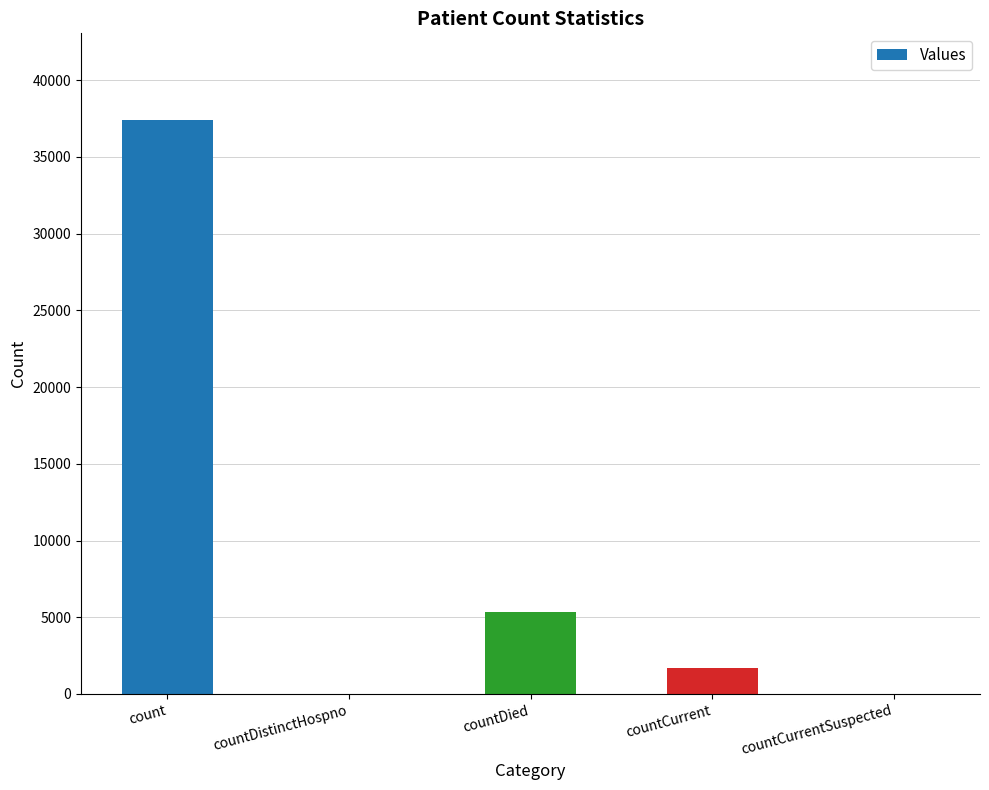

Reading left to right, extract all data points from this chart.

count=37438	countDistinctHospno=0	countDied=5353	countCurrent=1716	countCurrentSuspected=0